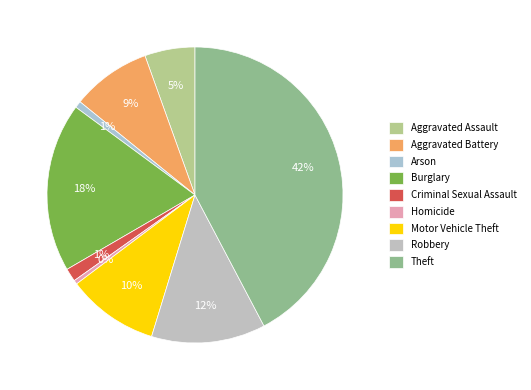

How many segments does this pie chart have?

9